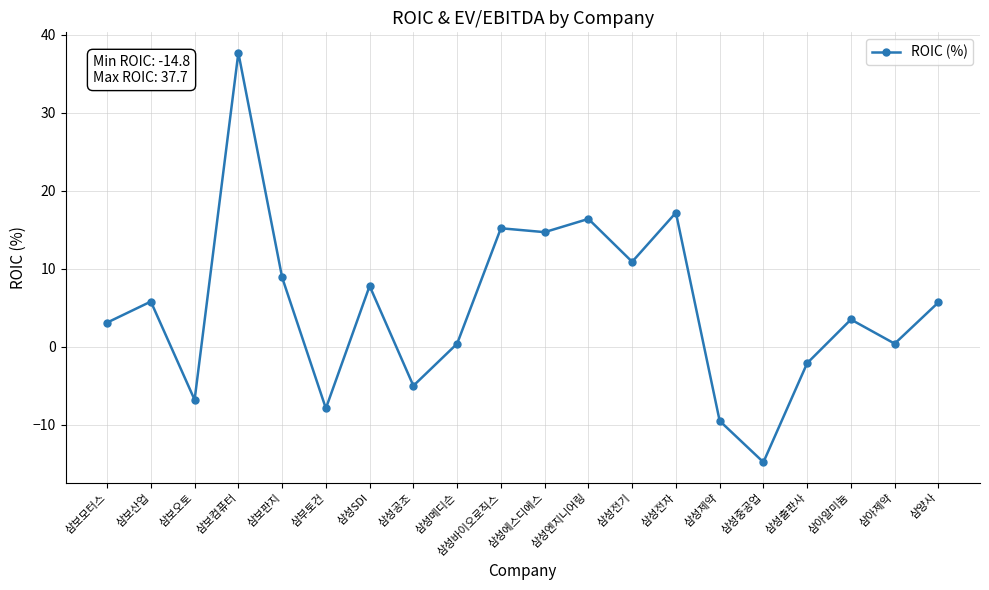

At which category does the data reach its first local peak?

삼보산업